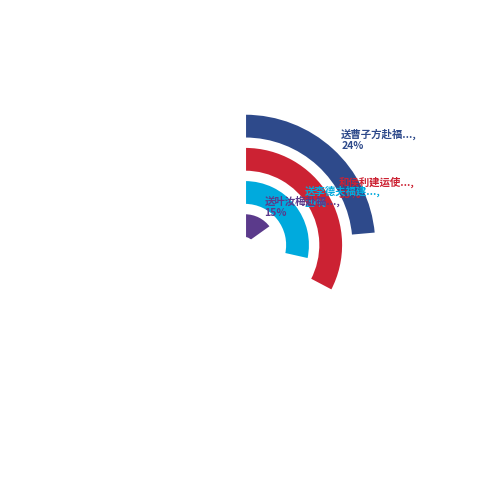

To the nearest percent, what is the average slice percentage?

17%